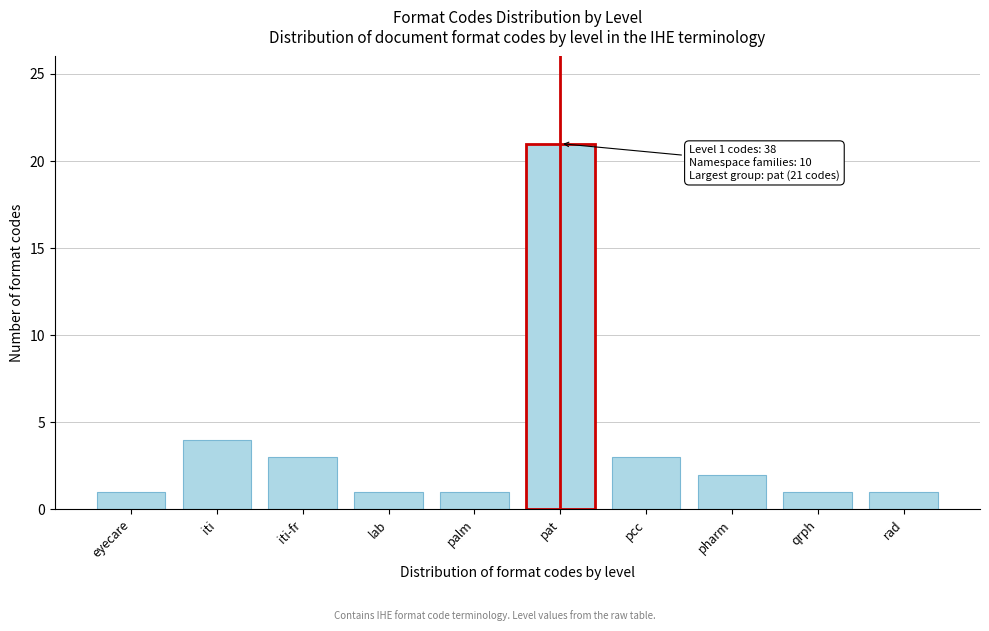

Reading left to right, what are all the values shown in this chart?

1	4	3	1	1	21	3	2	1	1